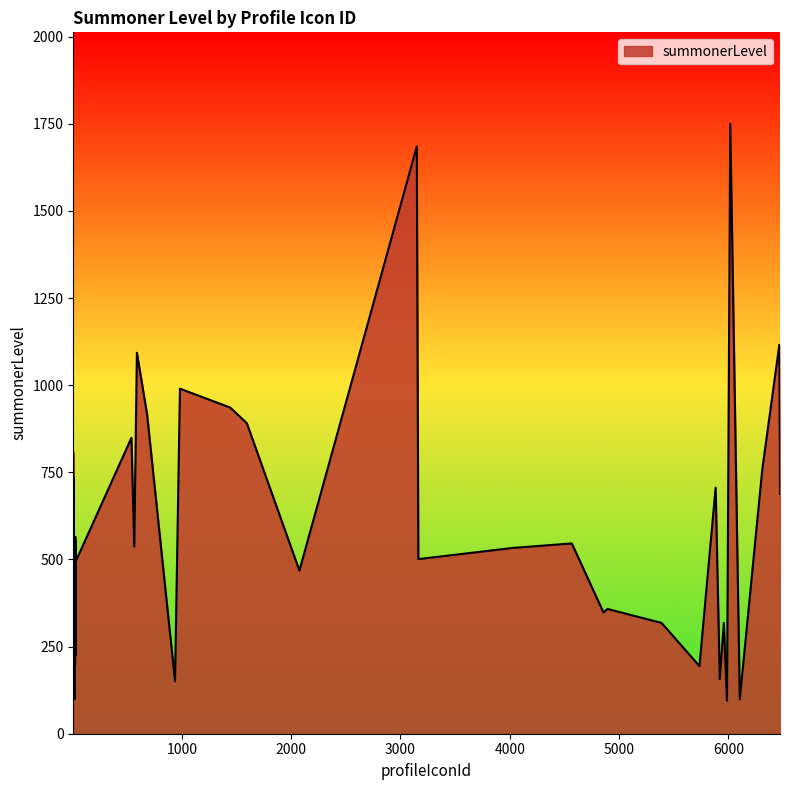

The value at 589 is 1751. True or false?

False